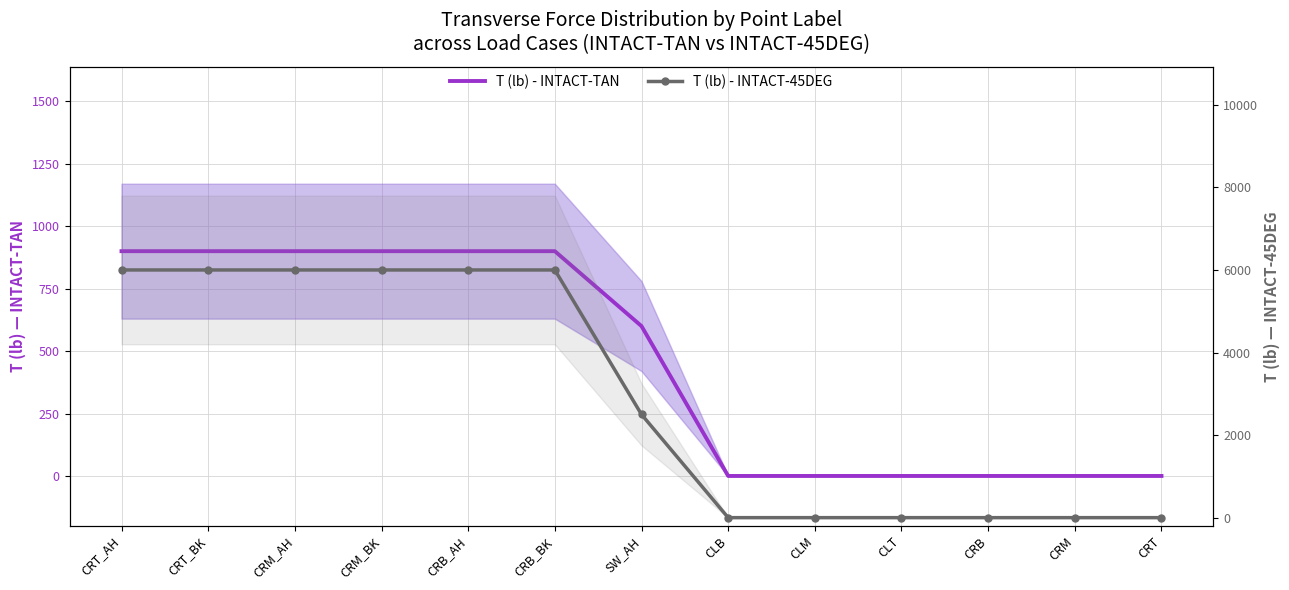

Reading right to left, extract all data points from this chart.

T (lb) - INTACT-TAN: 0	0	0	0	0	0	600	900	900	900	900	900	900
T (lb) - INTACT-45DEG: 0	0	0	0	0	0	2500	6000	6000	6000	6000	6000	6000